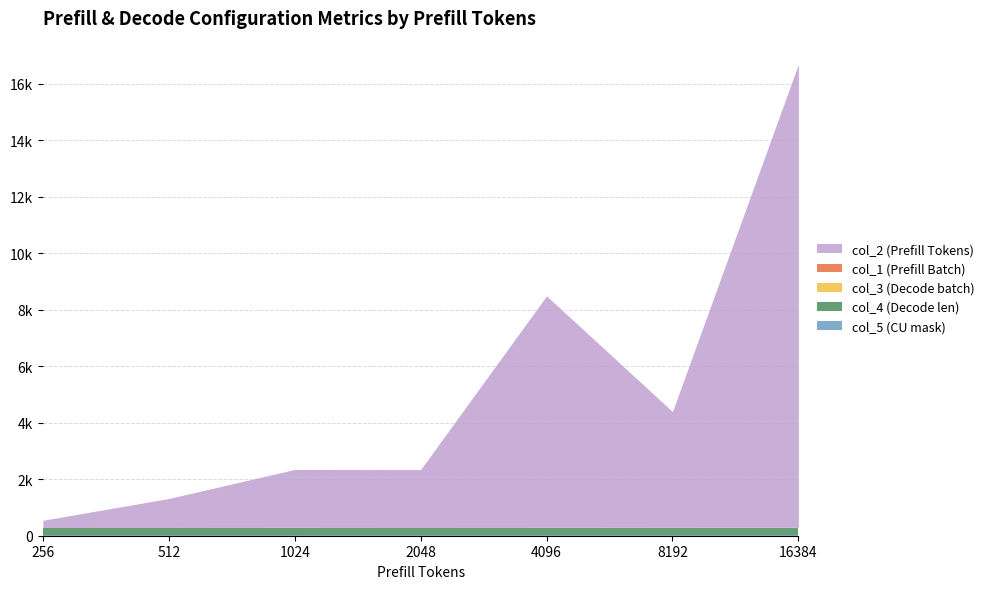

At how many categories does at least one series exceed 11175?

1